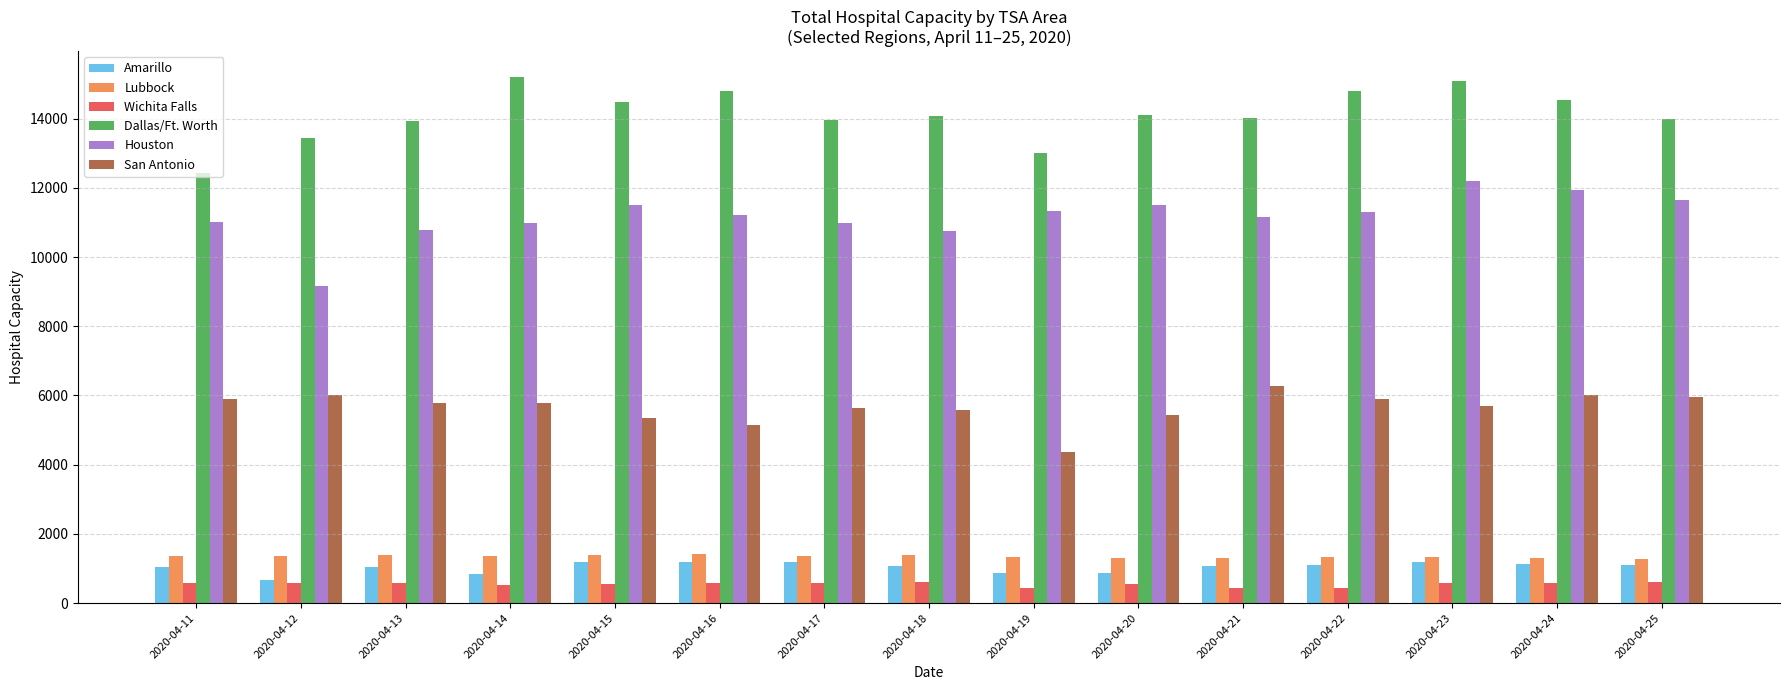

What is the maximum value for Wichita Falls?

605